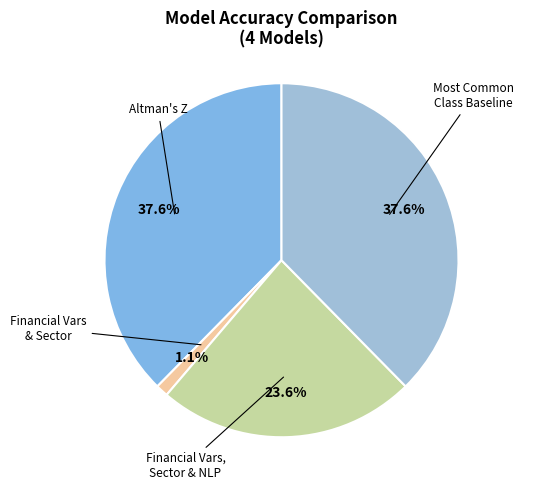

Rank the categories by value from highest to lowest.

Altman's Z, Most Common Class Baseline, Financial Variables, Sector, and NLP Features, Financial Variables and Sector